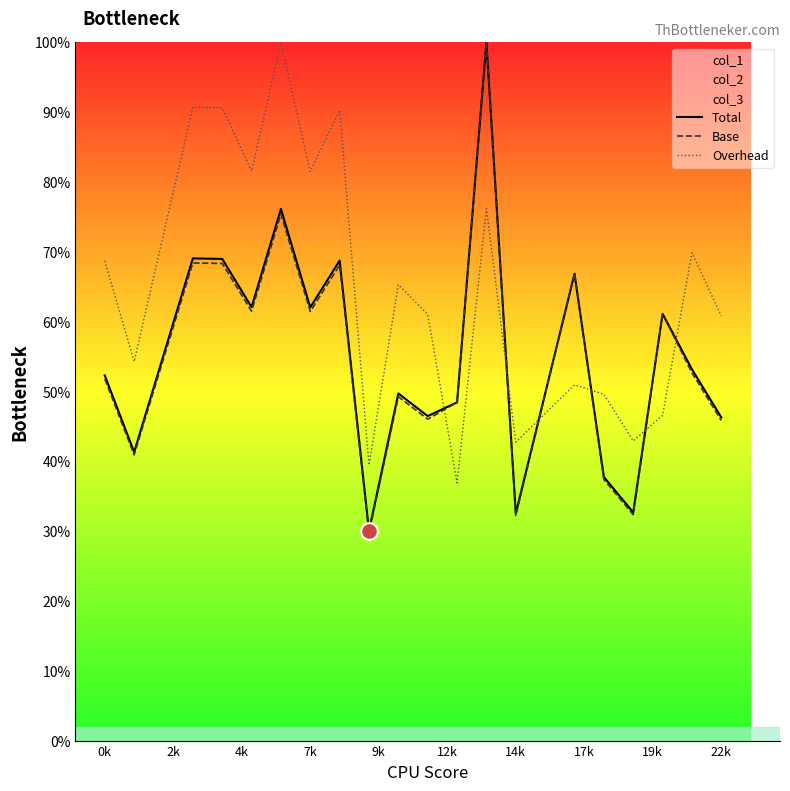

What is the smallest value displayed?

29.7